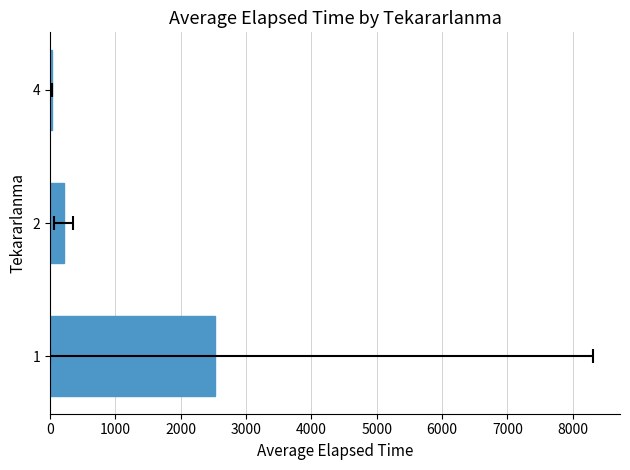

What is the maximum value shown in the chart?

2518.8